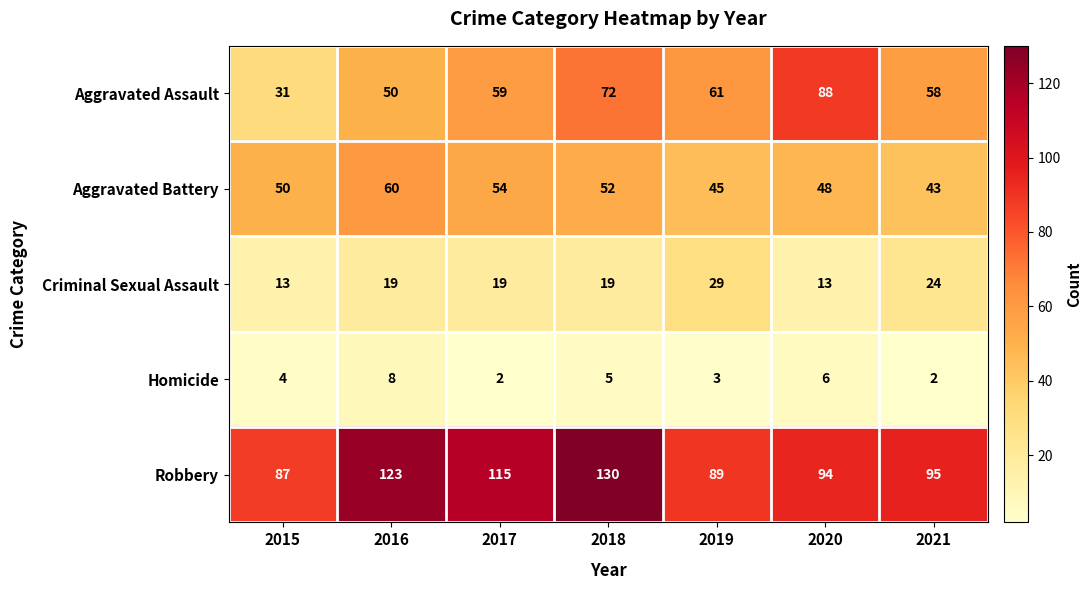

Rank the series at 2018 from lowest to highest value.

Homicide, Criminal Sexual Assault, Aggravated Battery, Aggravated Assault, Robbery